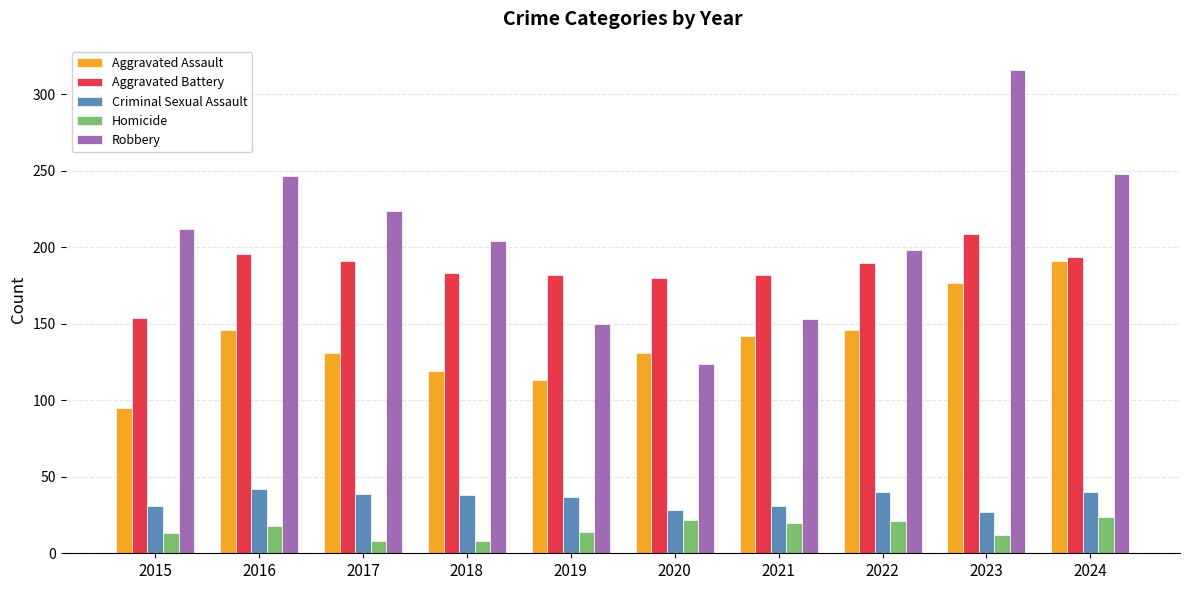

What is the difference between the second highest and minimum values in the Homicide series?

14